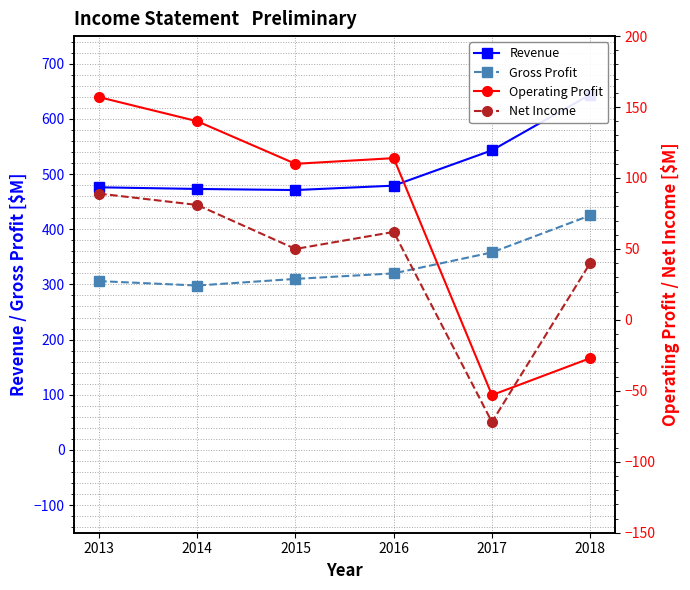

Does the chart display data point markers on the line(s)?

Yes